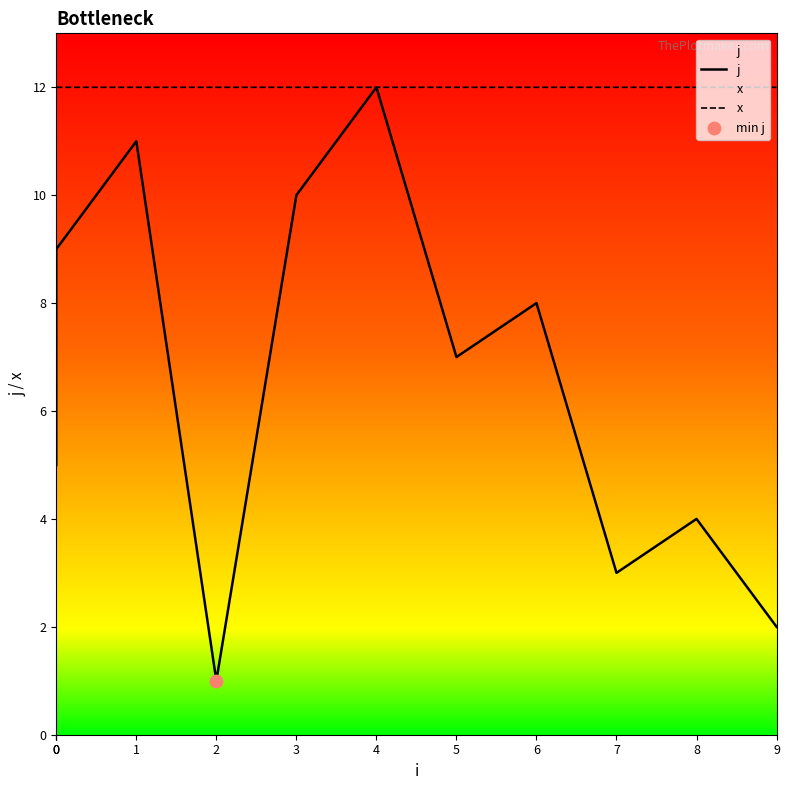

At which category is the sum across all series the highest?

4